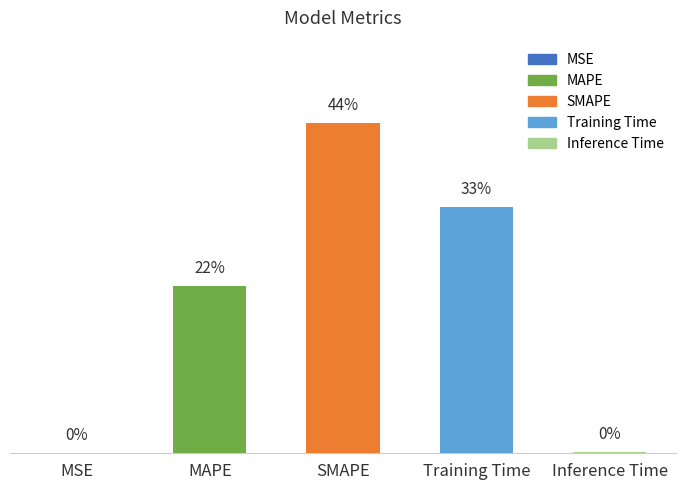

Reading right to left, extract all data points from this chart.

Inference Time=0.0	Training Time=1.5	SMAPE=2.0	MAPE=1.0	MSE=0.0